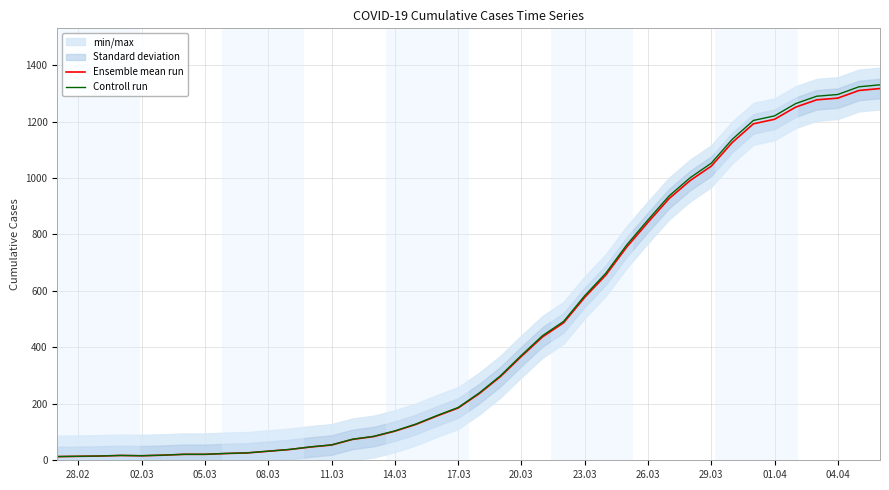

The value of Ensemble mean run at 17.03 is 303.6. True or false?

False